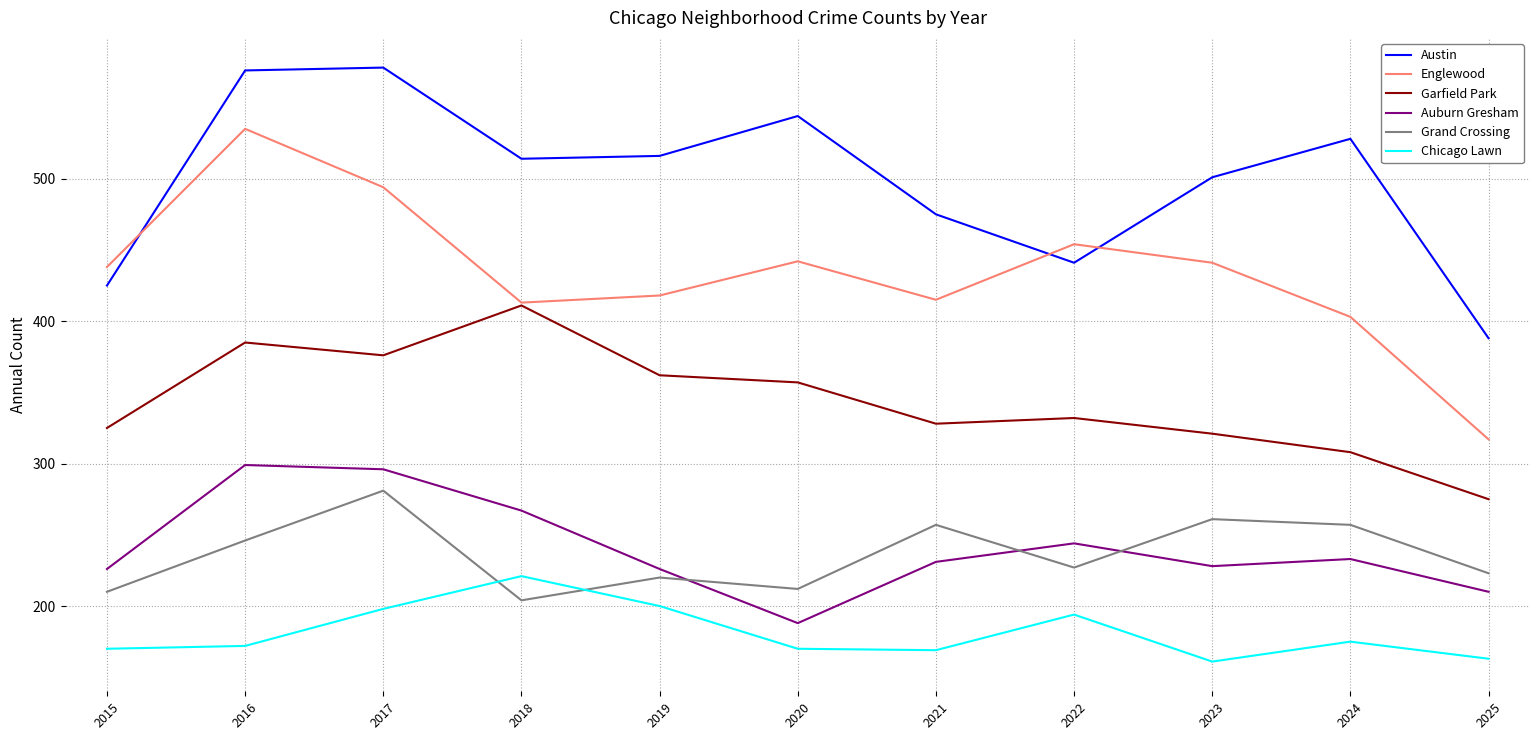

The value of Englewood at 2015 is 242. True or false?

False